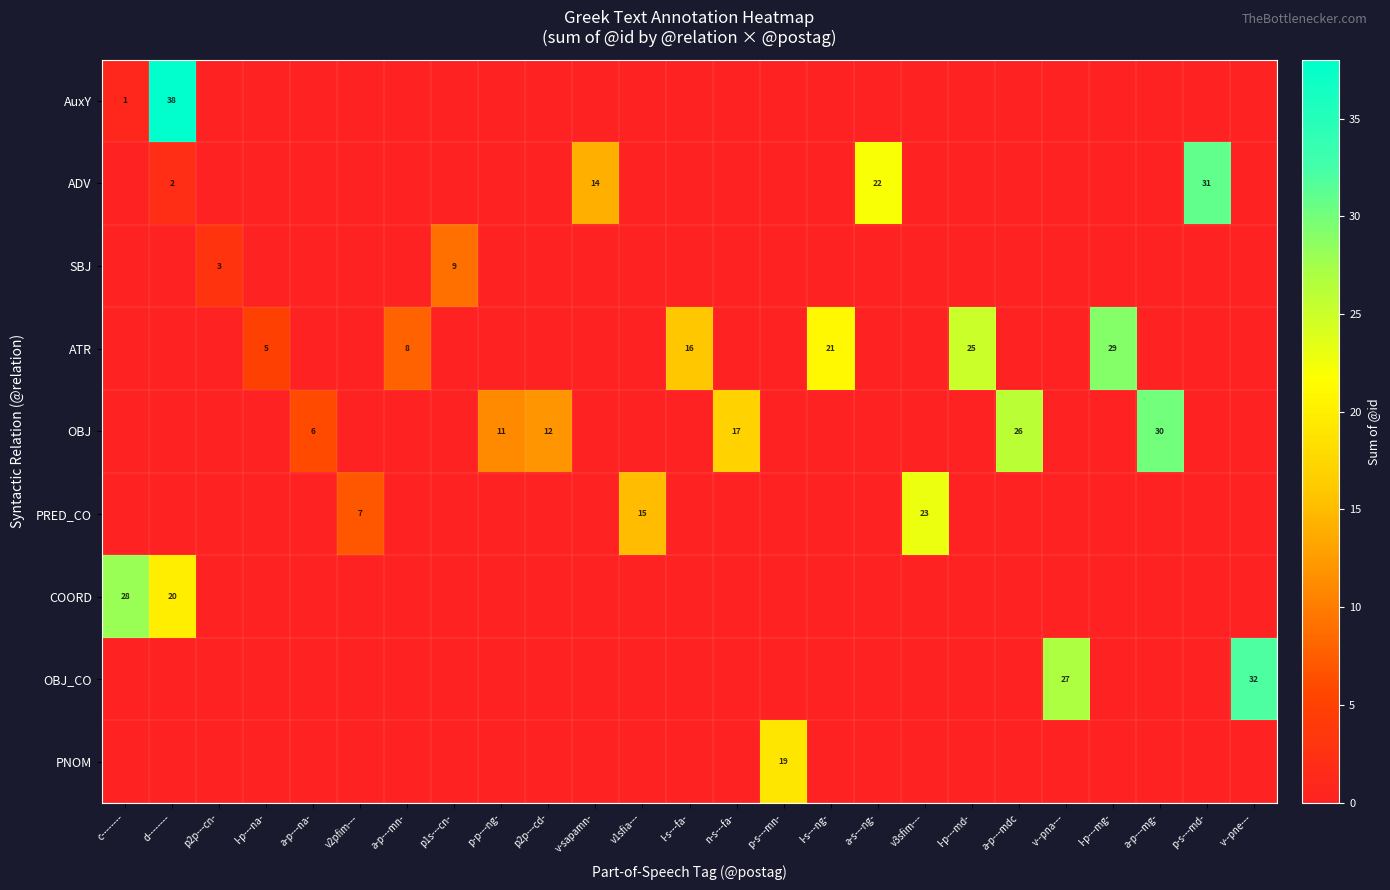

What is the total value across all series at p-s---mn-?

19